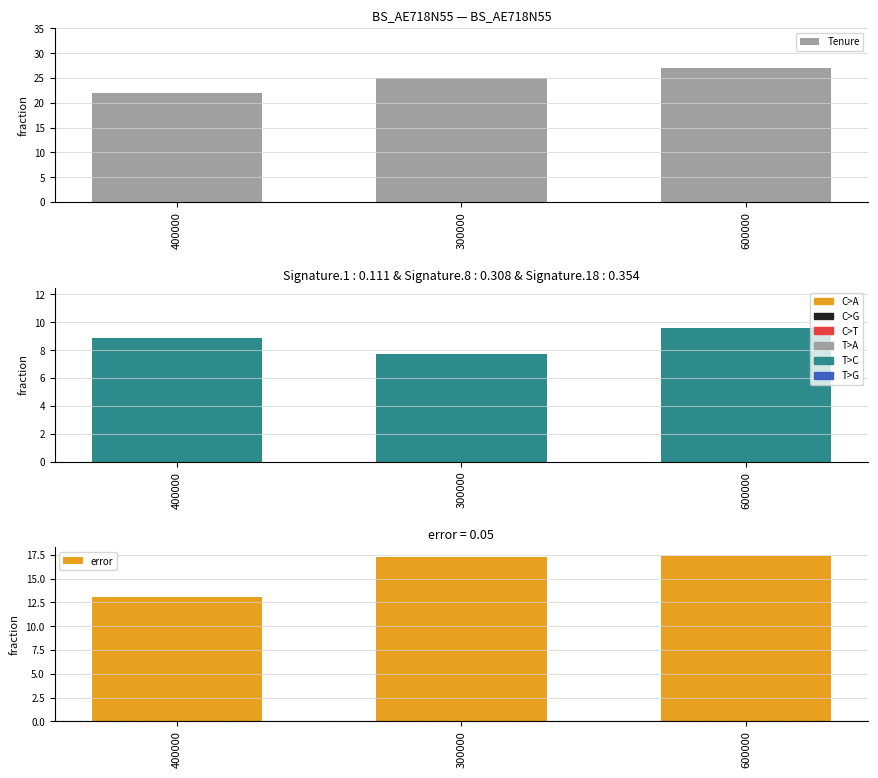

Are the bars horizontal?

No